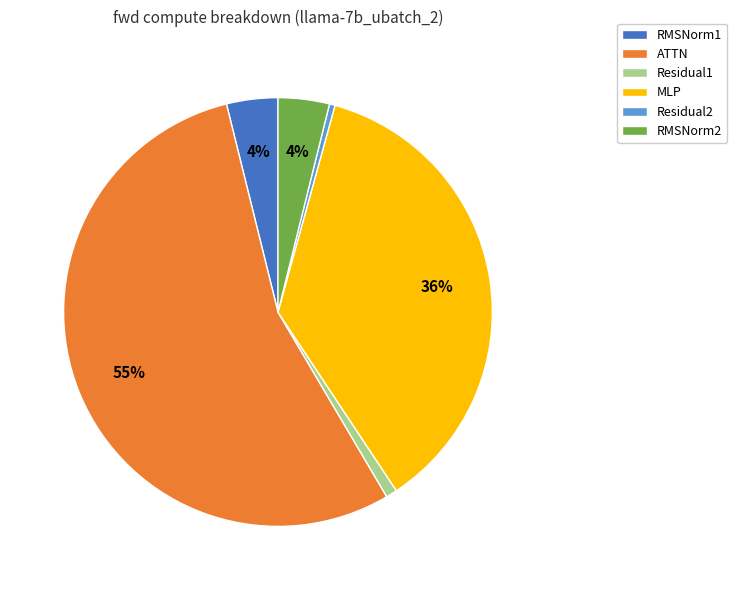

The Residual1 slice represents 1% of the pie. True or false?

True